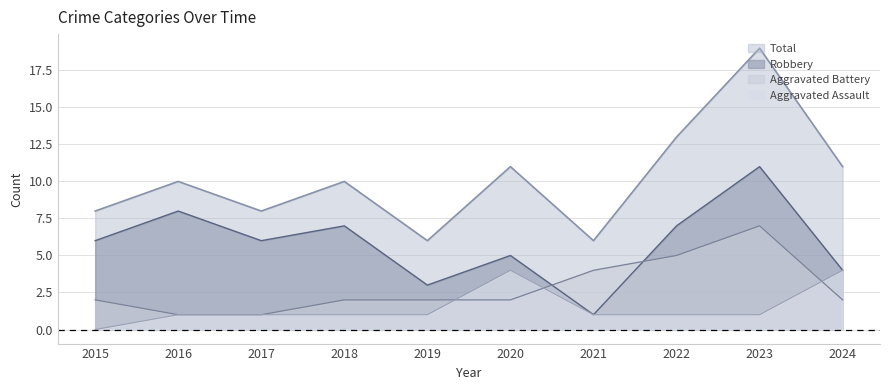

True or false: Aggravated Assault and Total cross at least once.

False